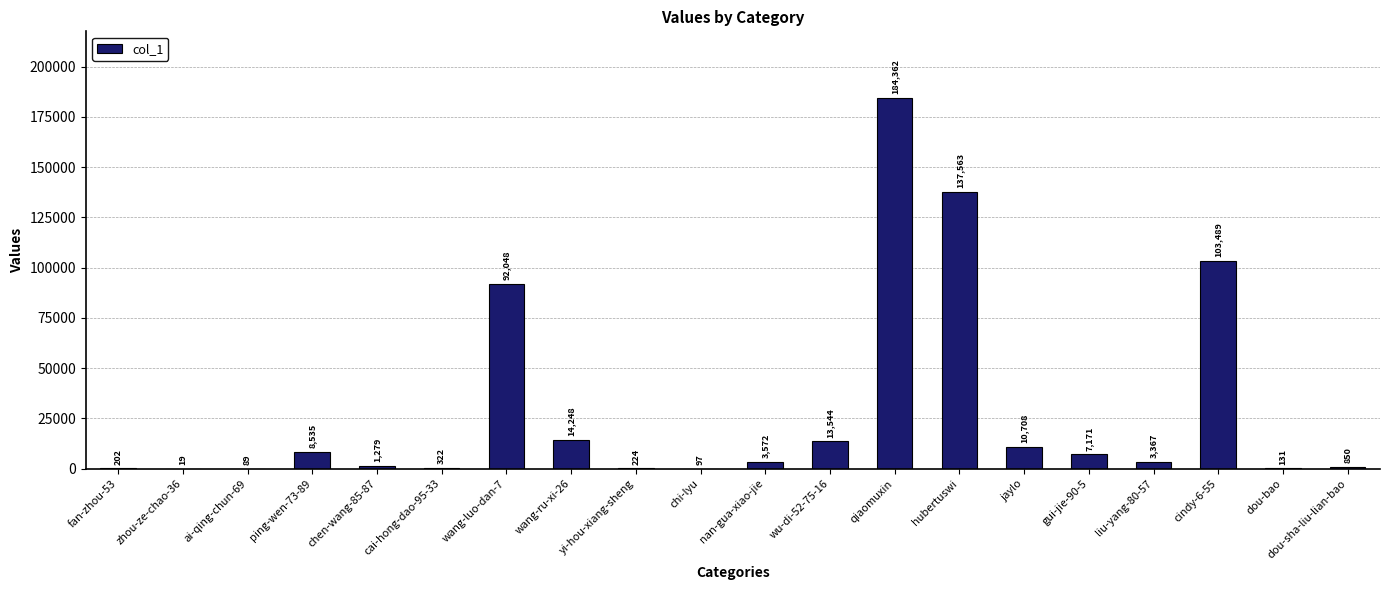

What is the sum of all values?

581820